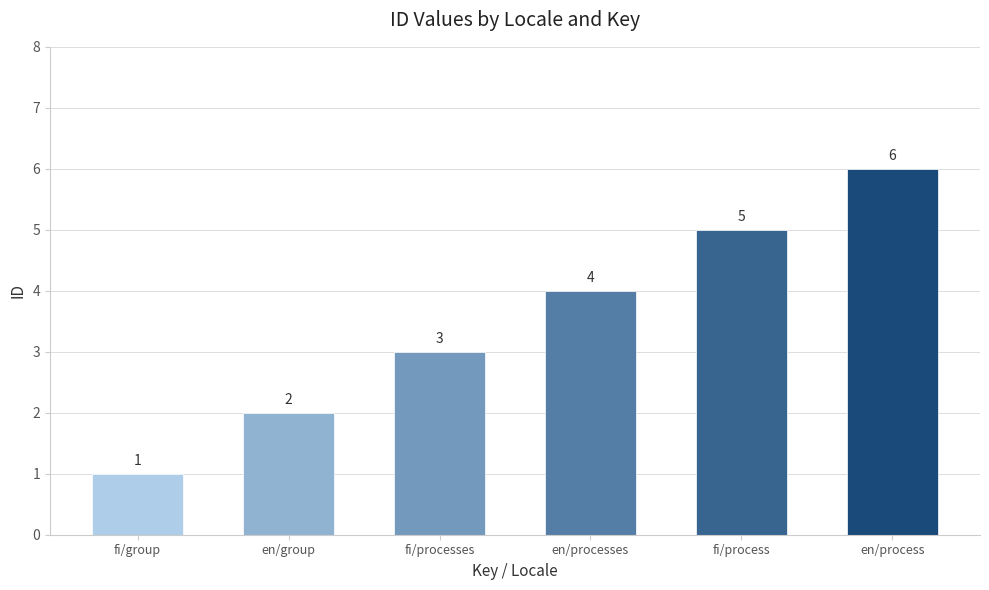

At which category does the chart reach its peak across all series?

en/process